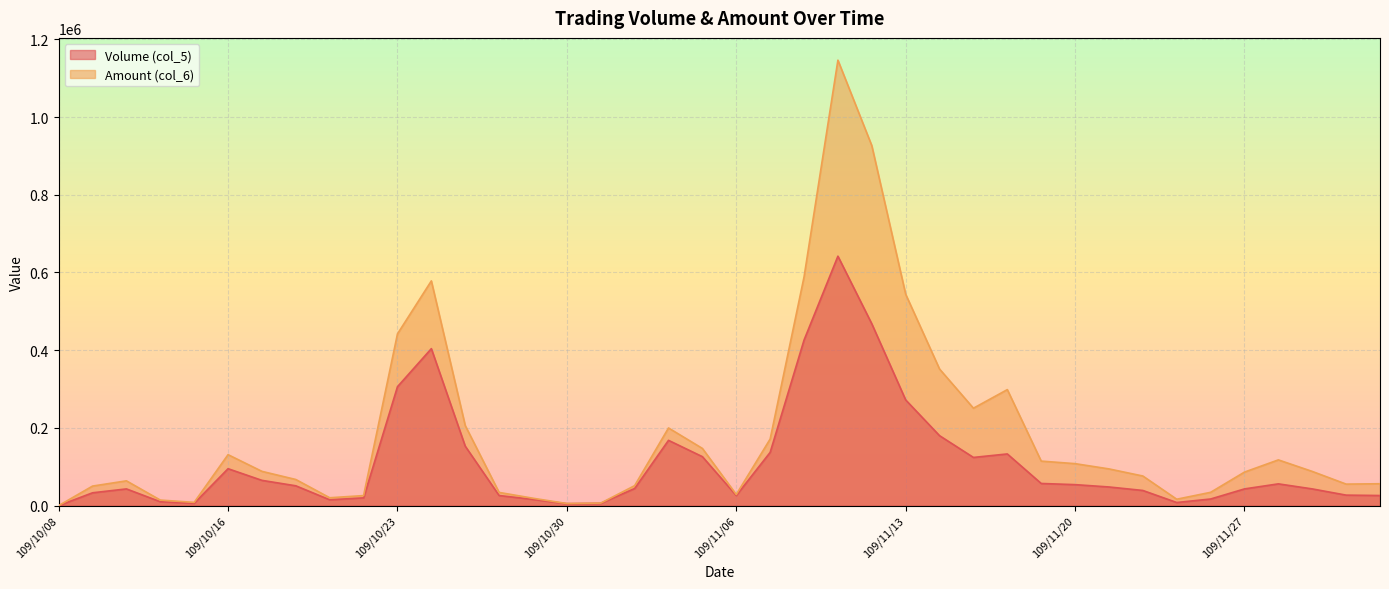

Rank the series by their maximum value, from lowest to highest.

Volume (col_5), Amount (col_6)